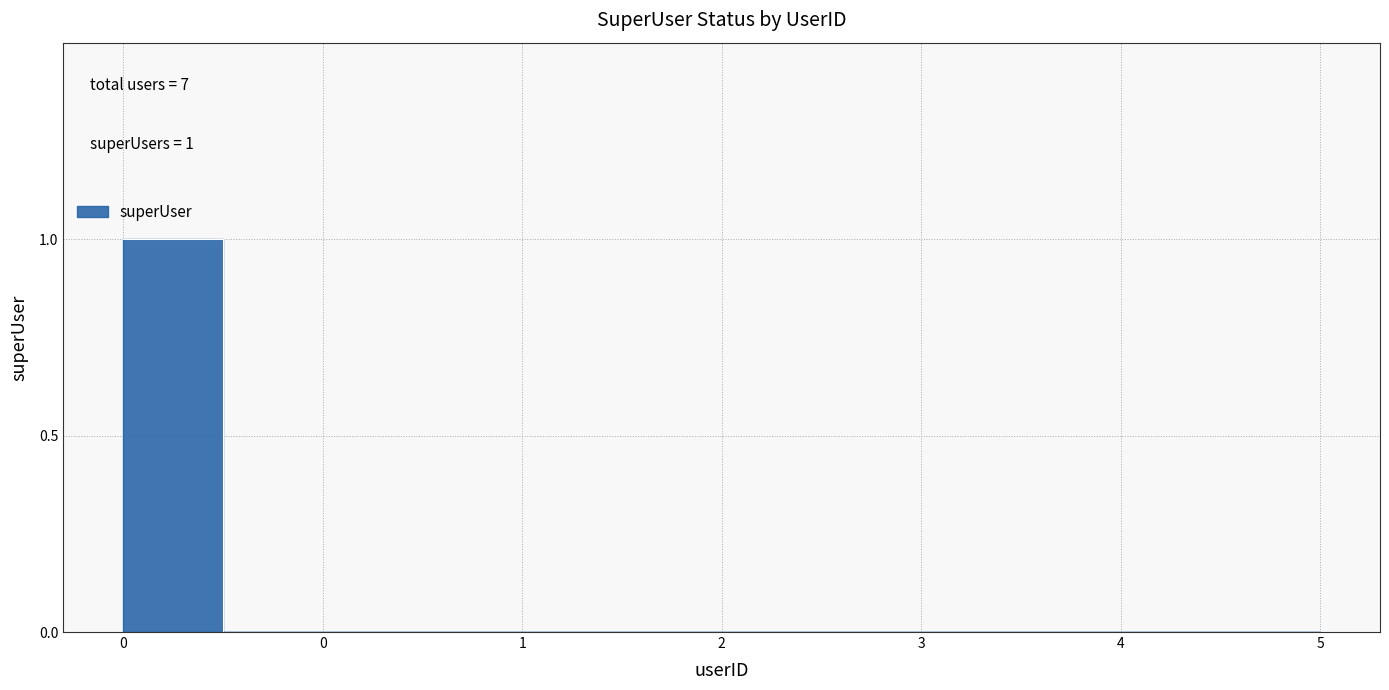

Is it true that the value at 0 is 0?

False